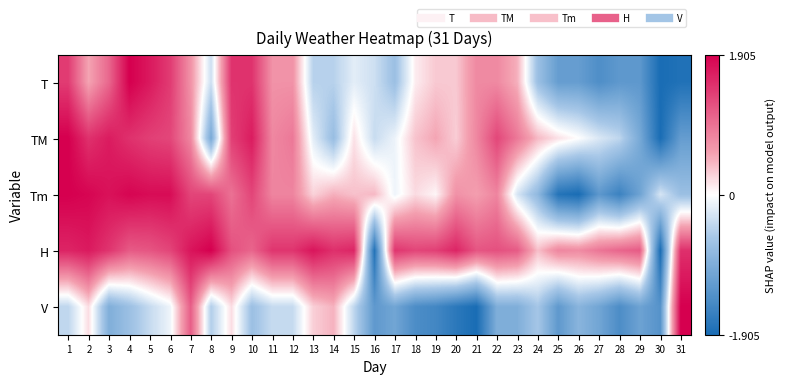

What is the minimum value shown in the chart?

-1.9